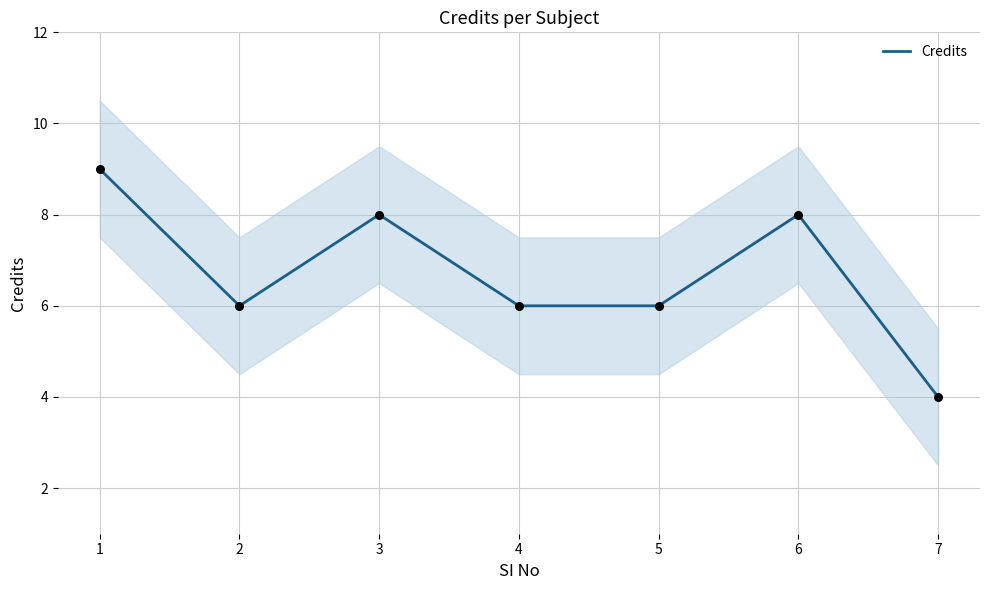

Which has a higher value, 3 or 4?

3